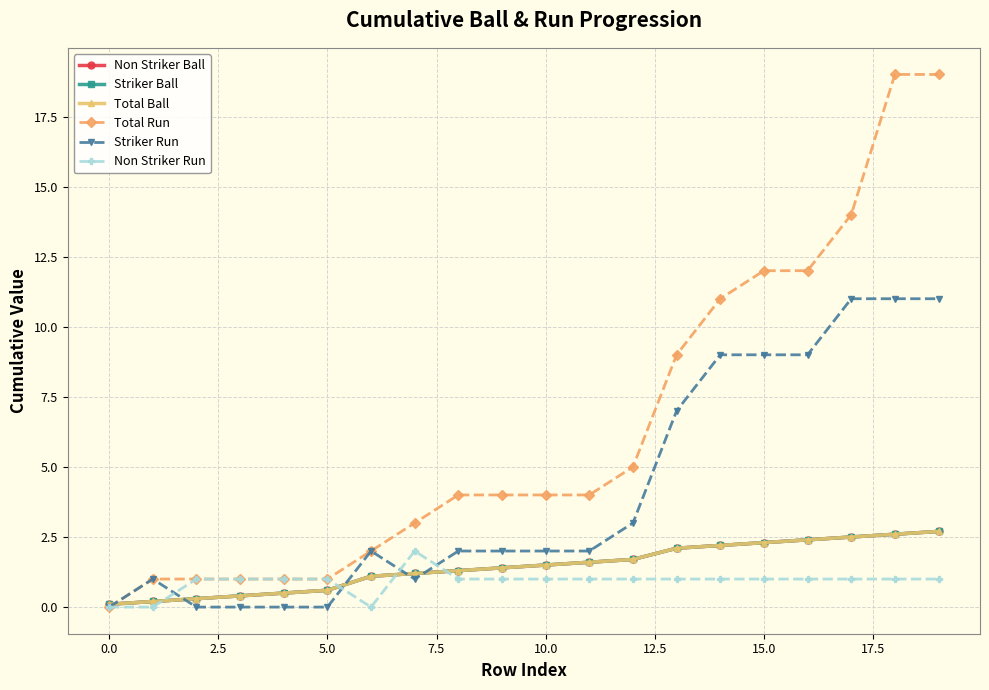

Is this an area chart (filled region under the line)?

No